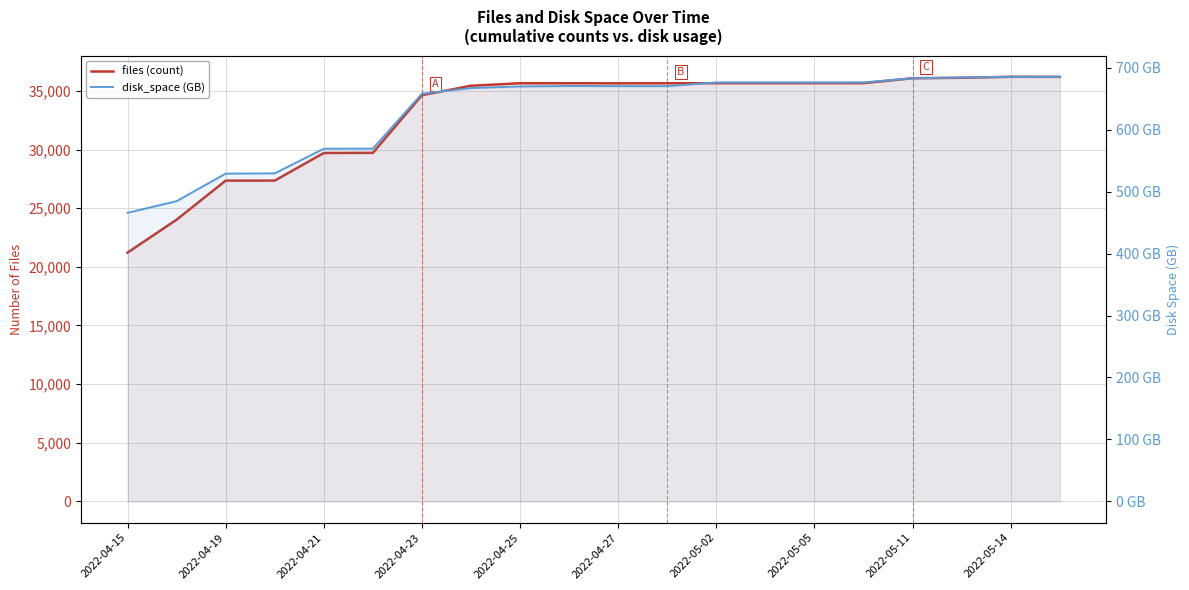

What are all the series names shown in the legend?

files (count), disk_space (GB)